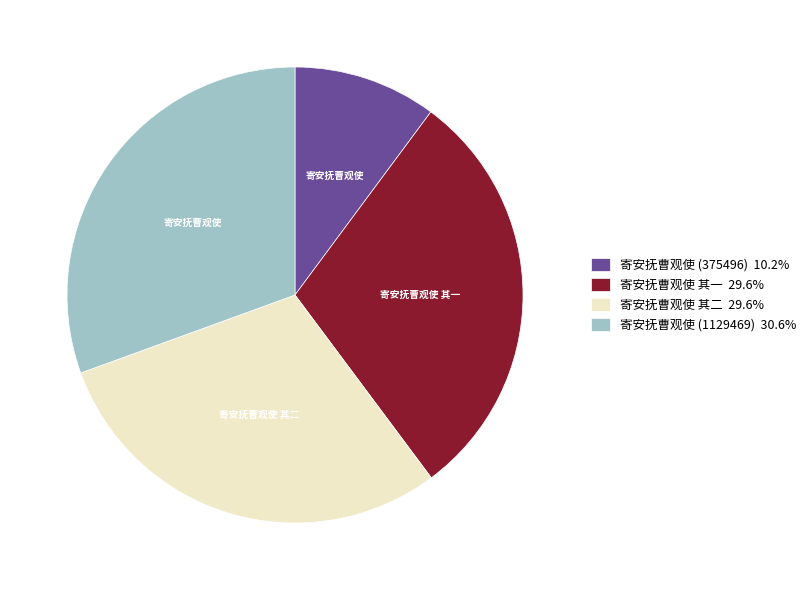

Count the number of slices in the pie.

4